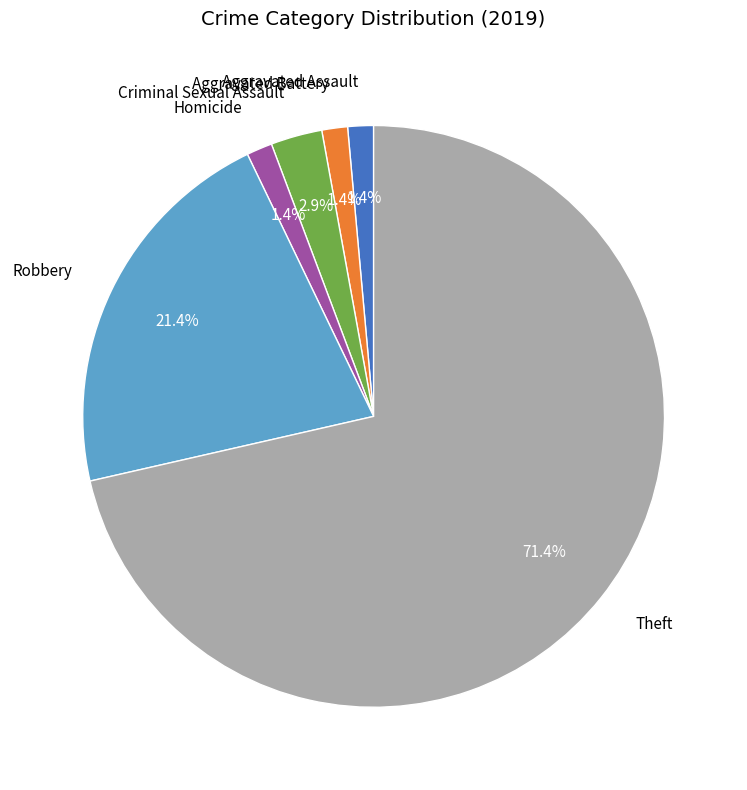

Is the sum of Homicide and Aggravated Assault greater than half?

No